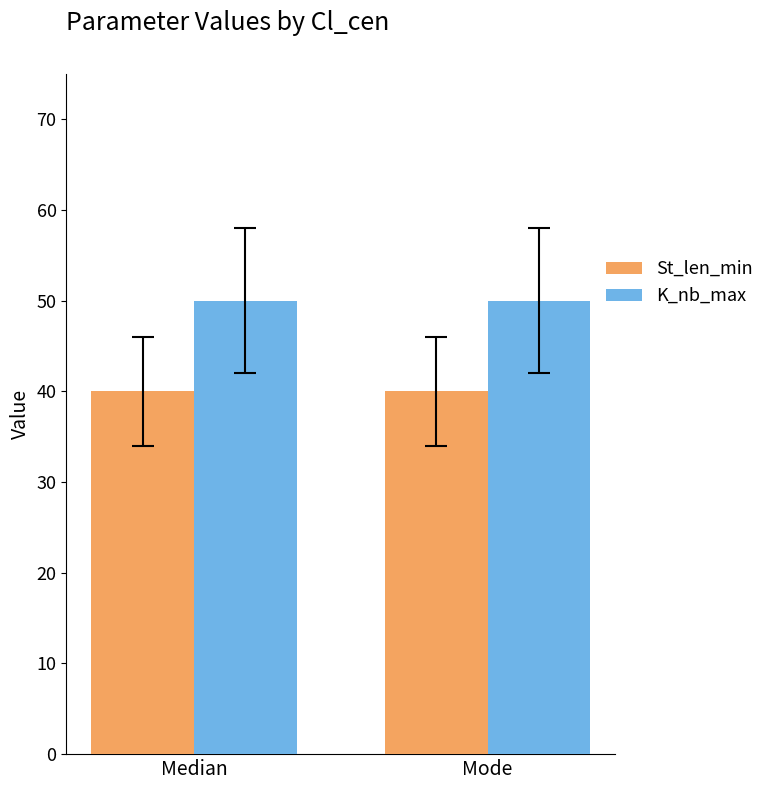

Is the value of K_nb_max at Median greater than the value of St_len_min at Median?

Yes